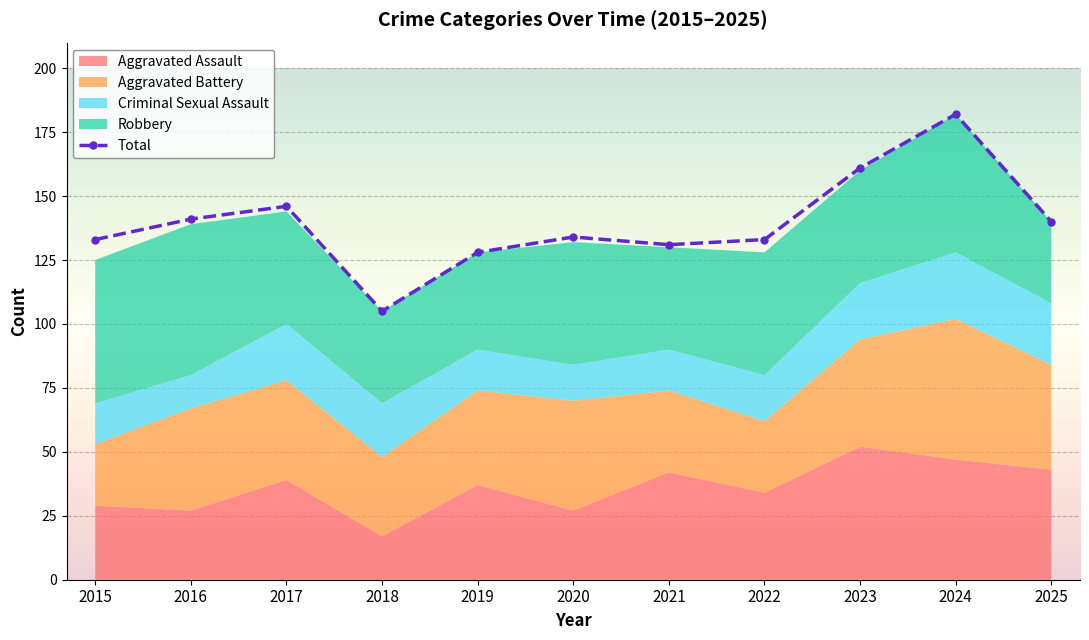

What is the difference between the Criminal Sexual Assault values at 2020 and 2022?

4